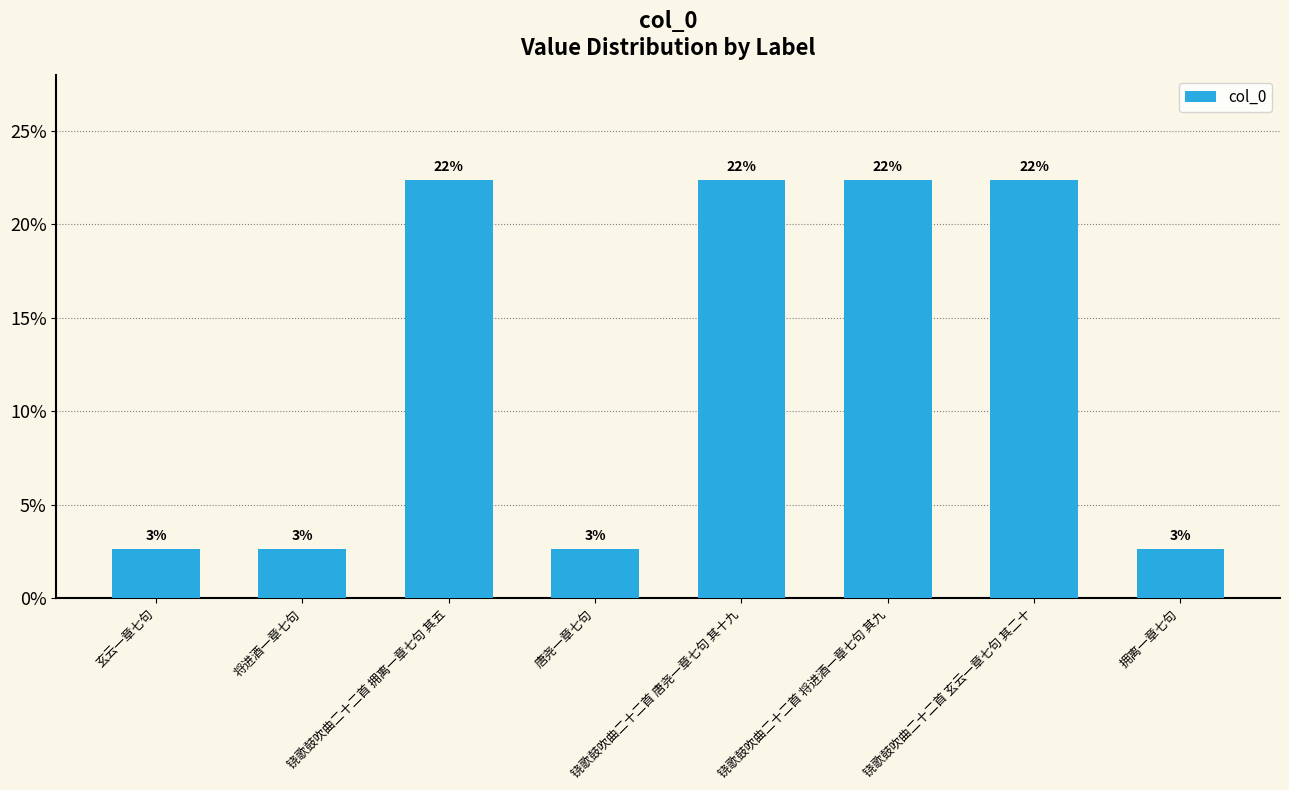

Does the chart contain any negative values?

No